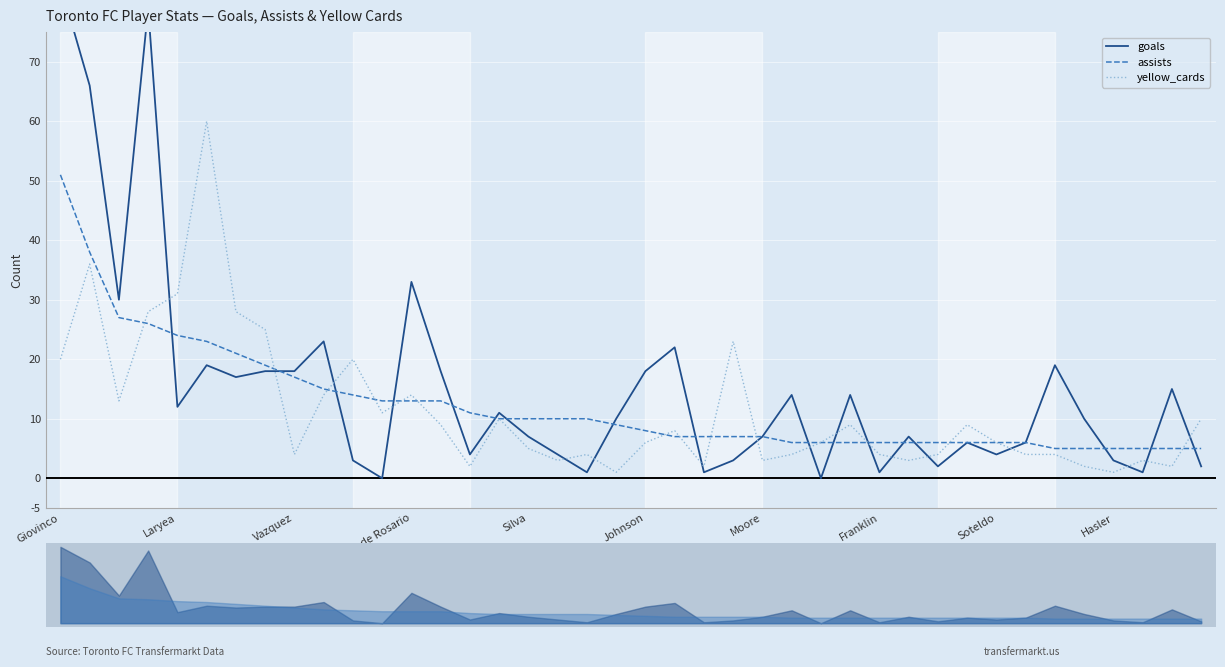

Reading left to right, list all the values displayed in this chart.

goals: 83	66	30	79	12	19	17	18	18	23	3	0	33	18	4	11	7	4	1	10	18	22	1	3	7	14	0	14	1	7	2	6	4	6	19	10	3	1	15	2
assists: 51	38	27	26	24	23	21	19	17	15	14	13	13	13	11	10	10	10	10	9	8	7	7	7	7	6	6	6	6	6	6	6	6	6	5	5	5	5	5	5
yellow_cards: 20	36	13	28	31	60	28	25	4	14	20	11	14	9	2	10	5	3	4	1	6	8	2	23	3	4	6	9	4	3	4	9	6	4	4	2	1	3	2	10